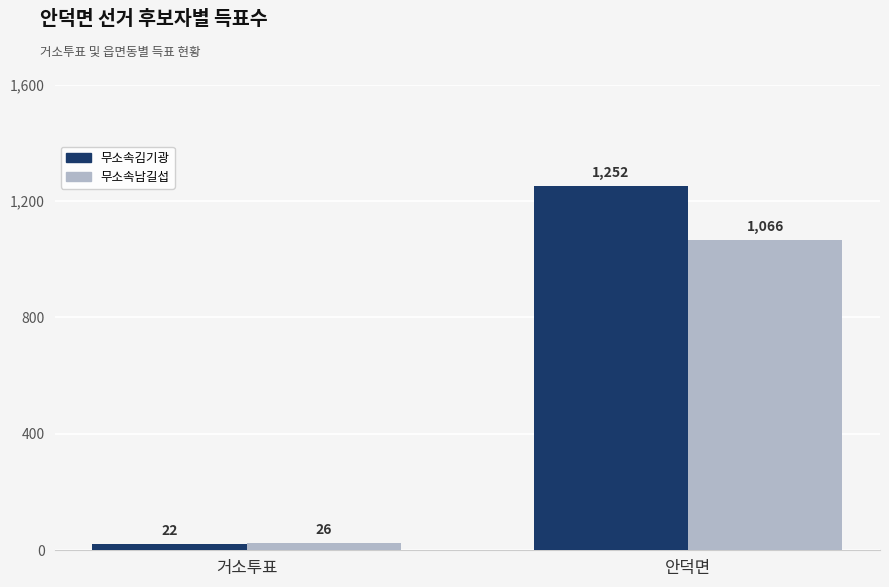

Read the 무소속남길섭 value at 안덕면, to the nearest 50.

1050